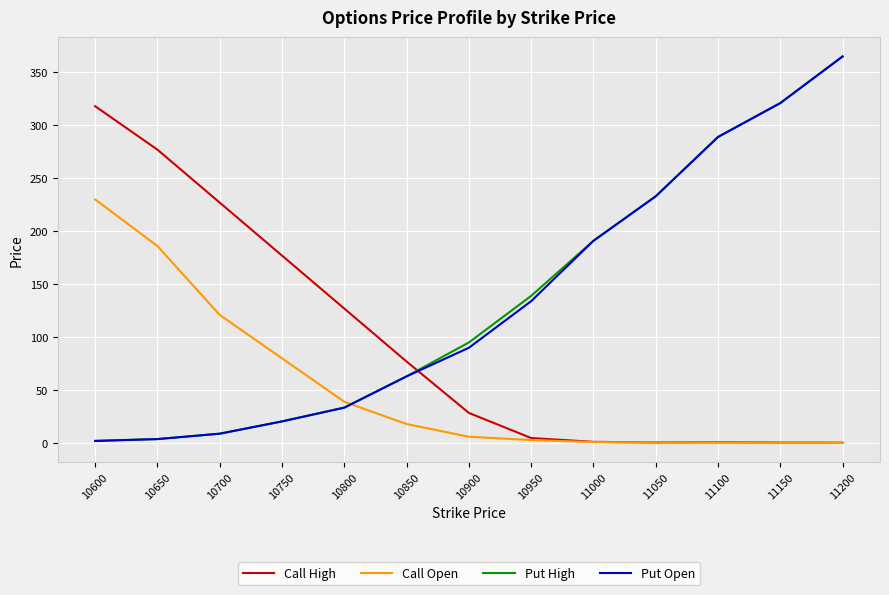

What are all the series names shown in the legend?

Call High, Call Open, Put High, Put Open